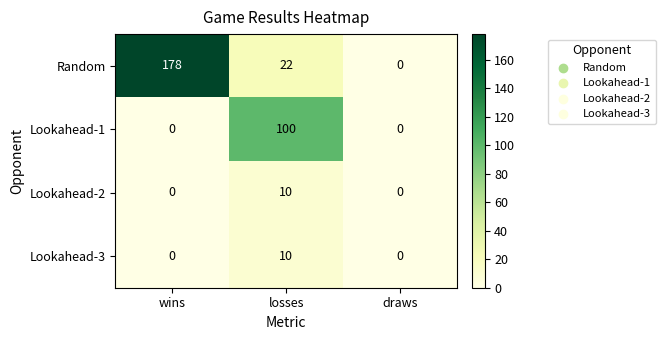

What is the maximum value shown in the chart?

178